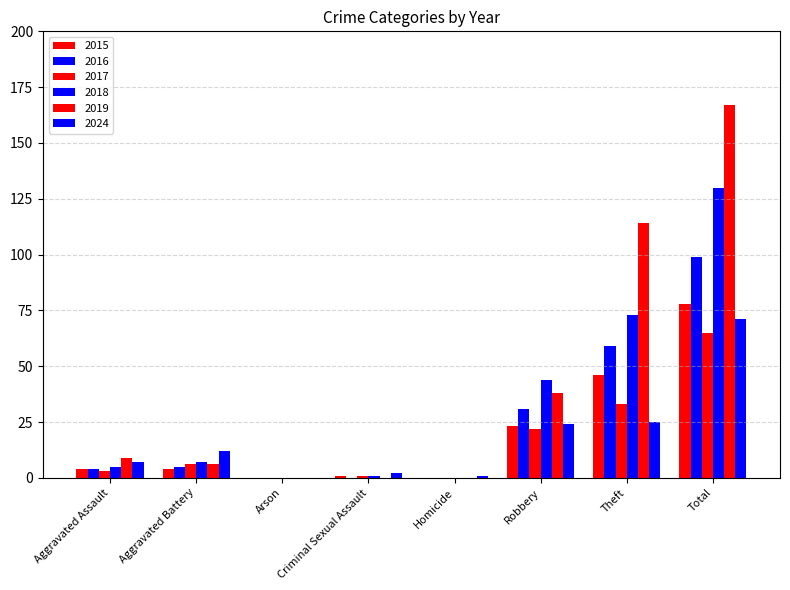

Rank the series by their maximum value, from highest to lowest.

2019, 2018, 2016, 2015, 2024, 2017